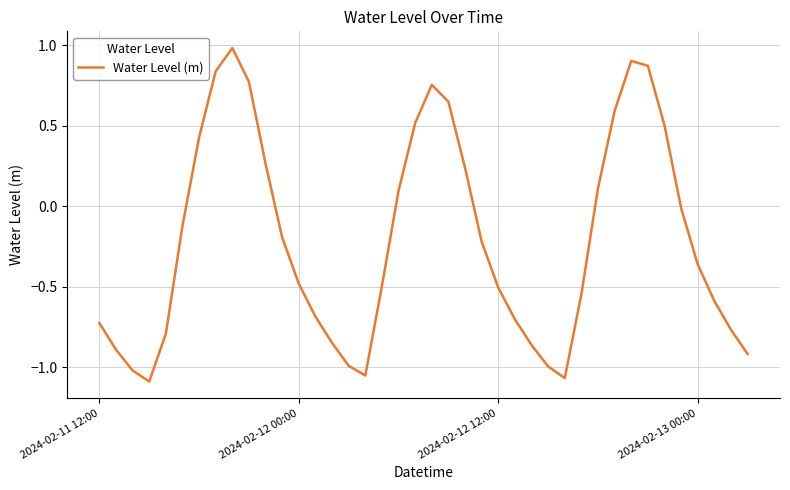

How many lines are shown in the chart?

1